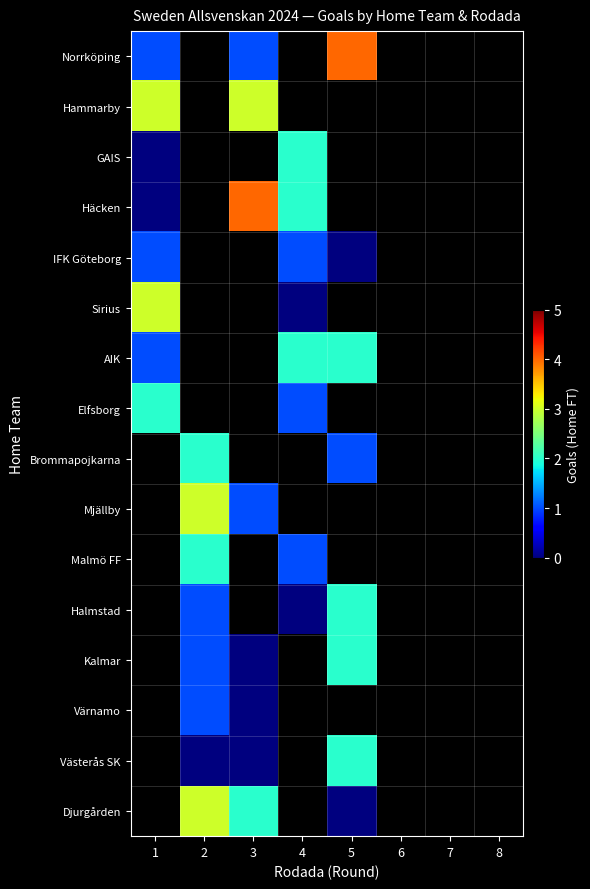

At which label is IFK Göteborg closest to 0?

5